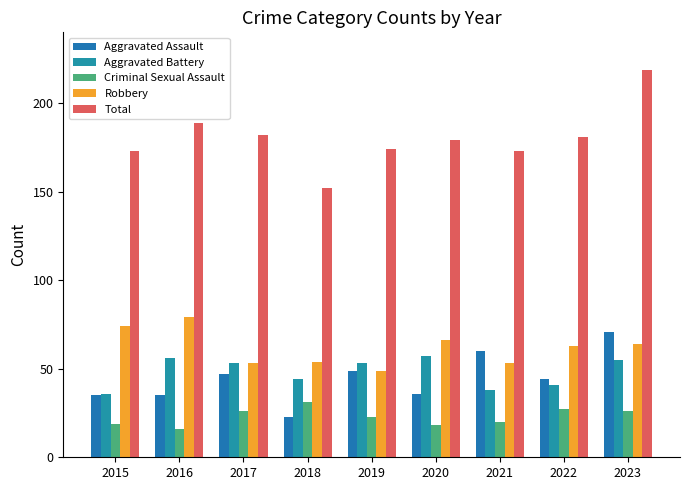

Between 2018 and 2023, which series saw the biggest shift?

Total